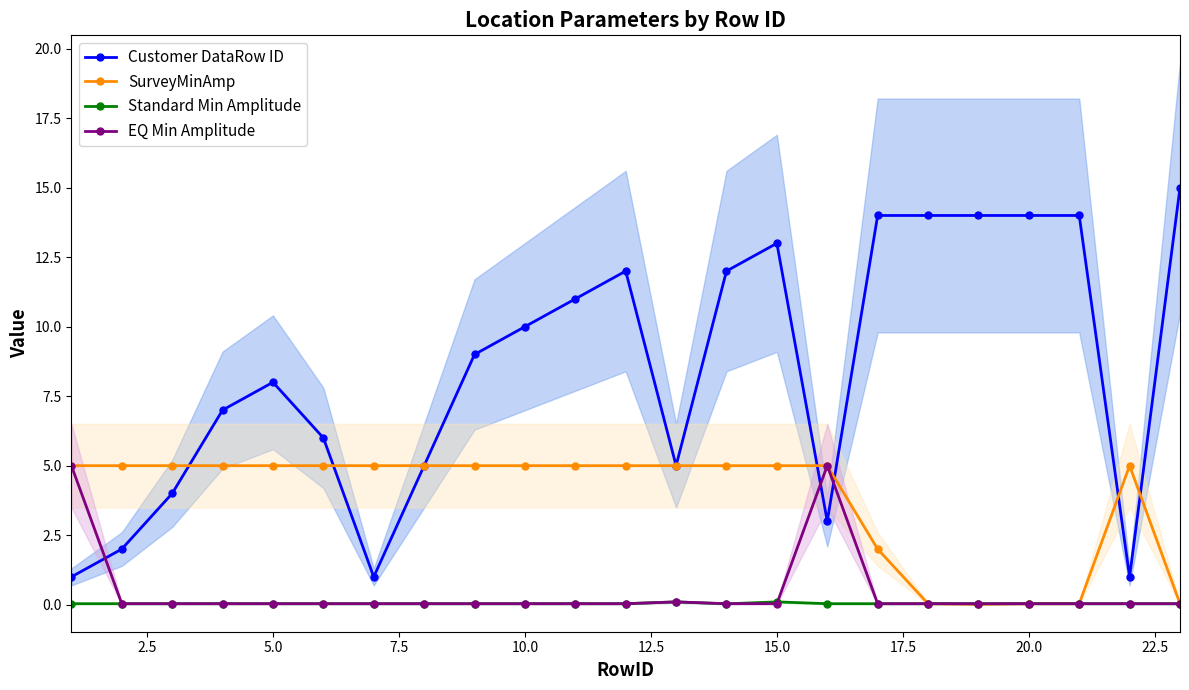

How many times do EQ Min Amplitude and Customer DataRow ID cross each other?

3